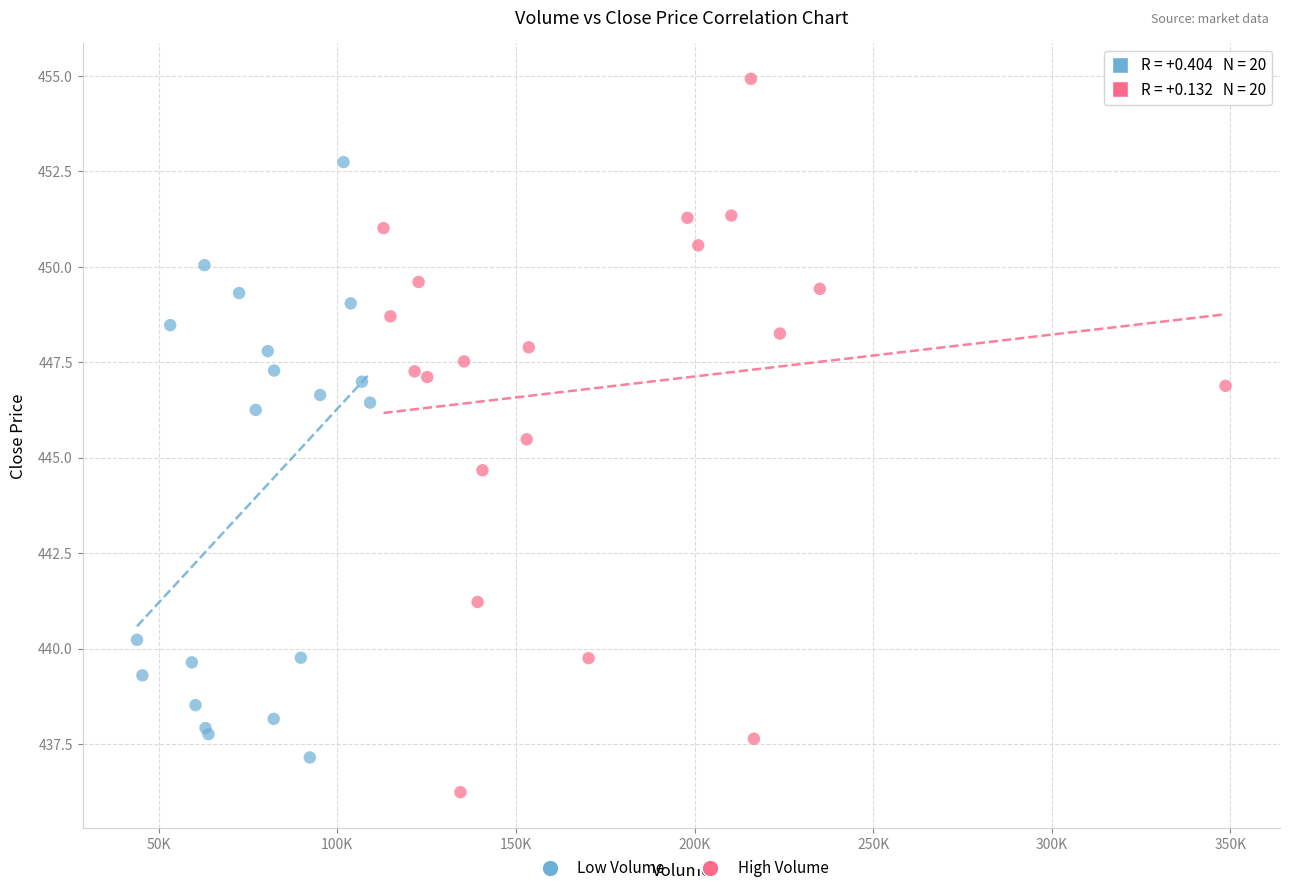

Which series reaches the maximum Y coordinate?

High Volume